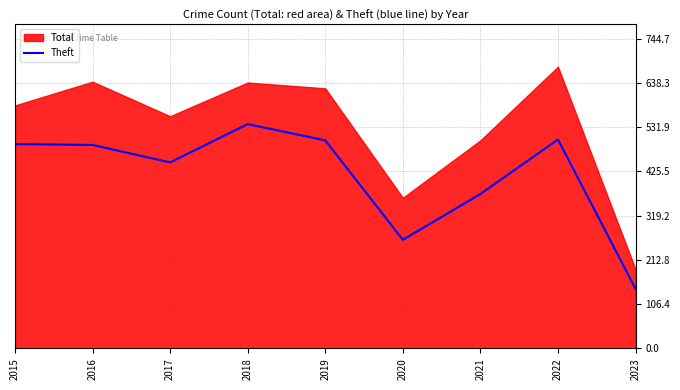

What is the lowest value of the Theft series?

143